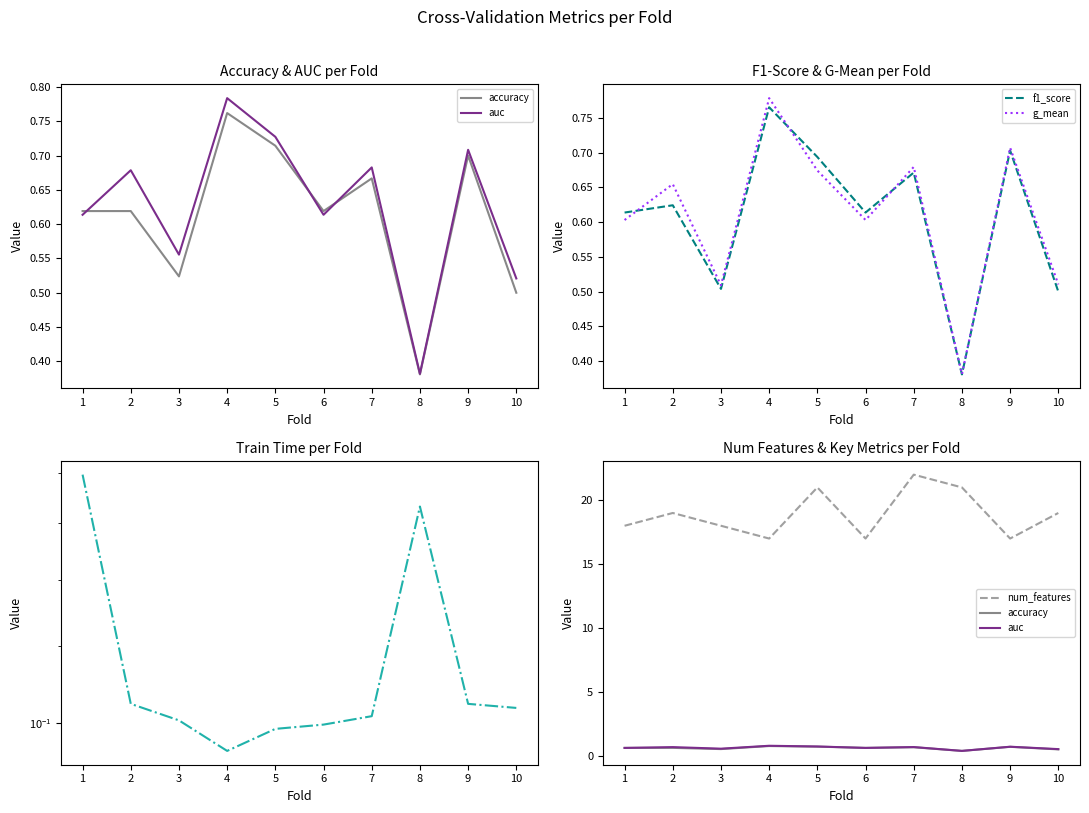

At 5, list the series in order from smallest to largest.

train_time, g_mean, f1_score, accuracy, auc, num_features